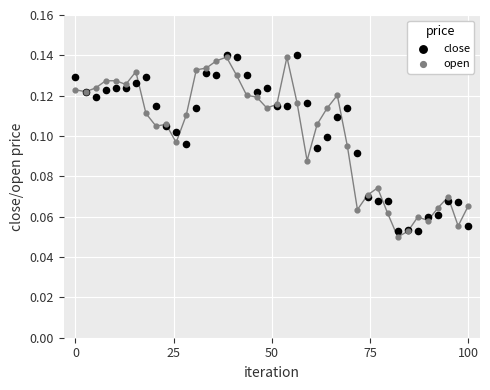

What is the X range (max minus min) for the scatter plot?

100.0